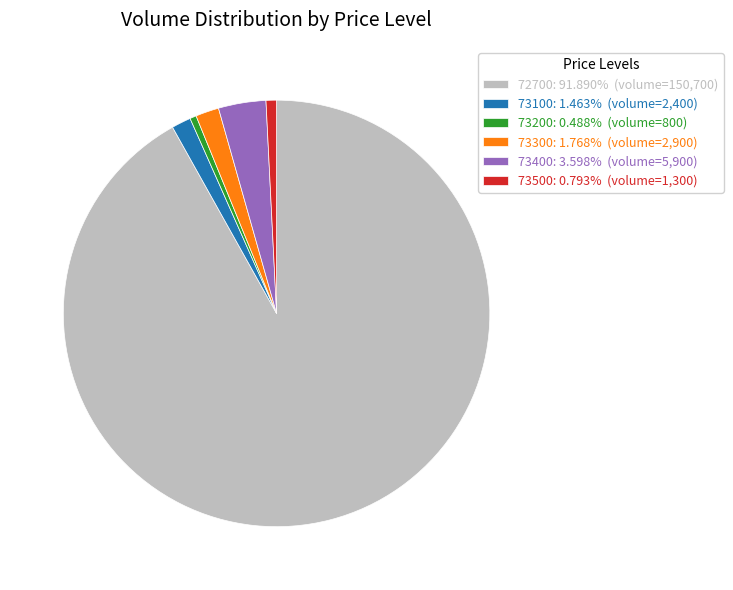

Do 73400: 3.598% (volume=5,900) and 72700: 91.890% (volume=150,700) together represent more than half of the pie?

Yes